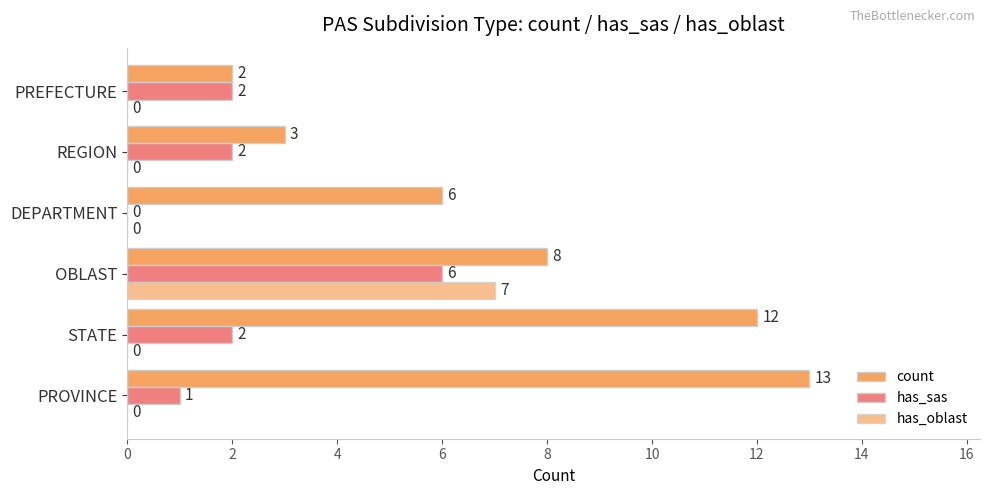

Count the number of data series in this chart.

3